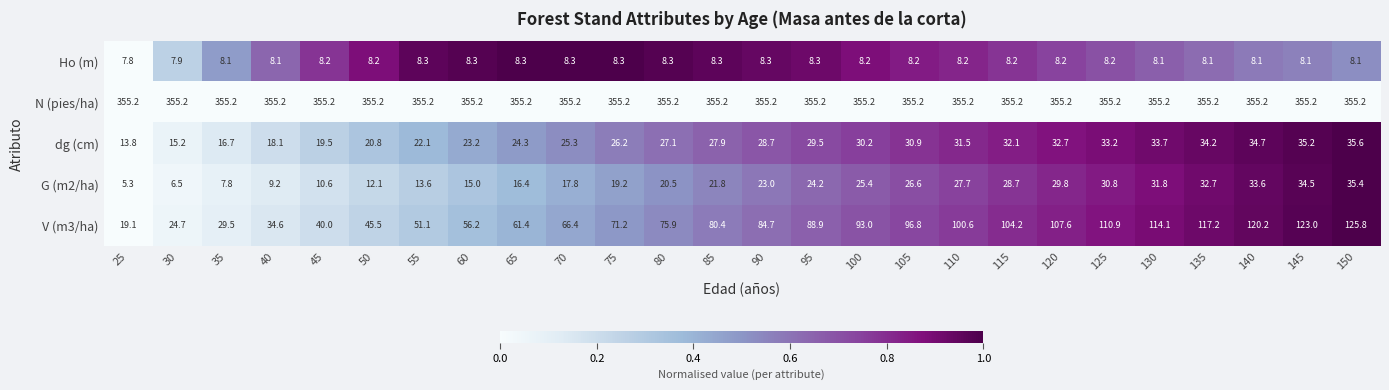

List the labels in order of G (m2/ha) value, largest first.

150, 145, 140, 135, 130, 125, 120, 115, 110, 105, 100, 95, 90, 85, 80, 75, 70, 65, 60, 55, 50, 45, 40, 35, 30, 25